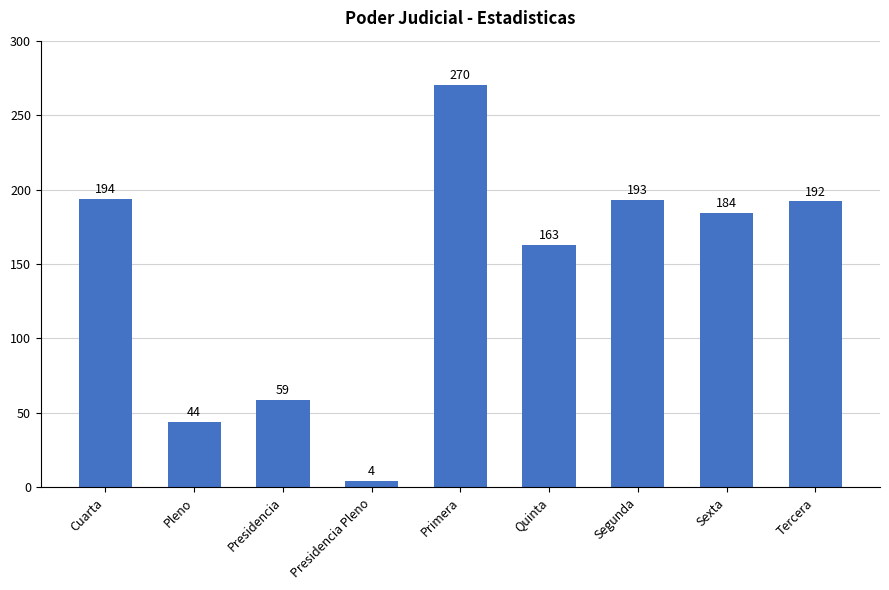

What is the difference between the second highest and minimum values?

190